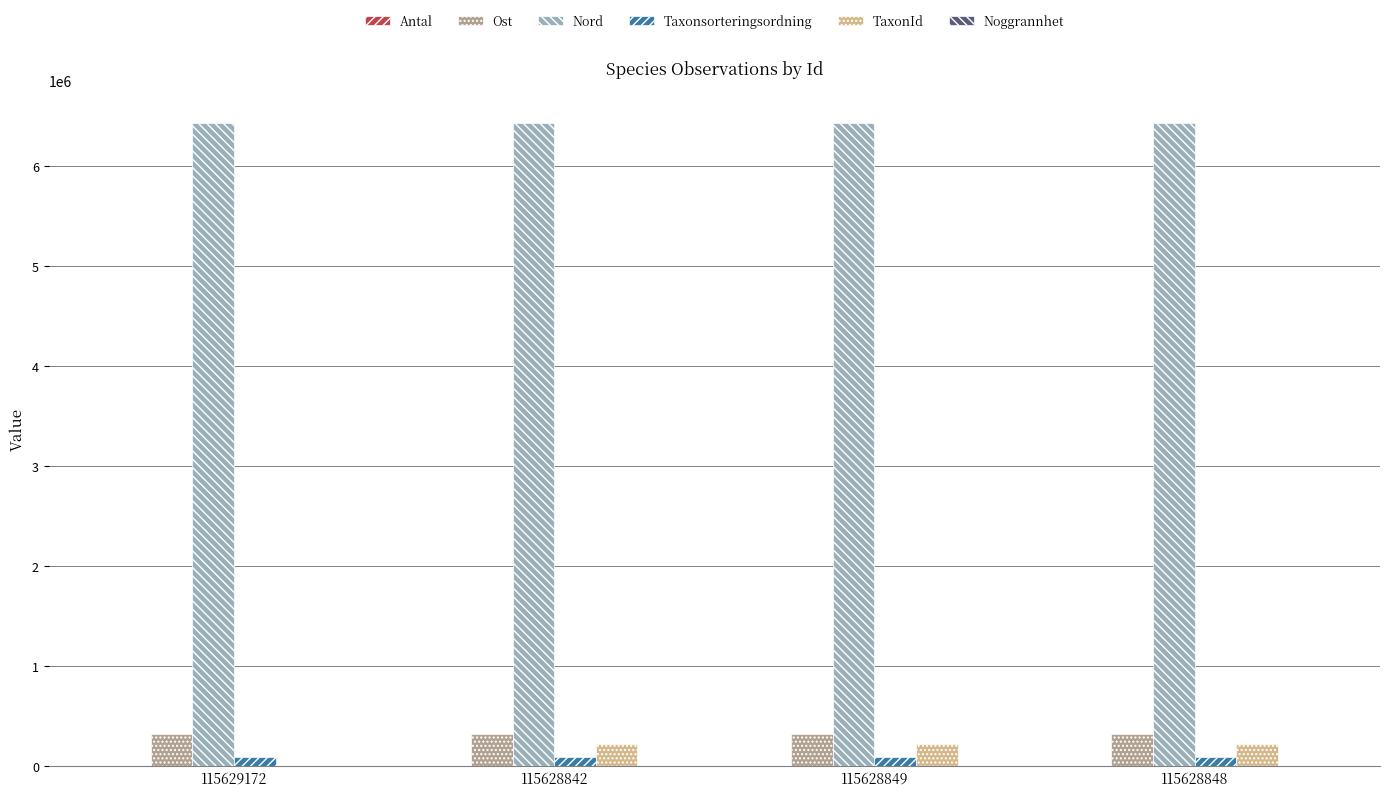

What is the greatest value displayed?

6431098